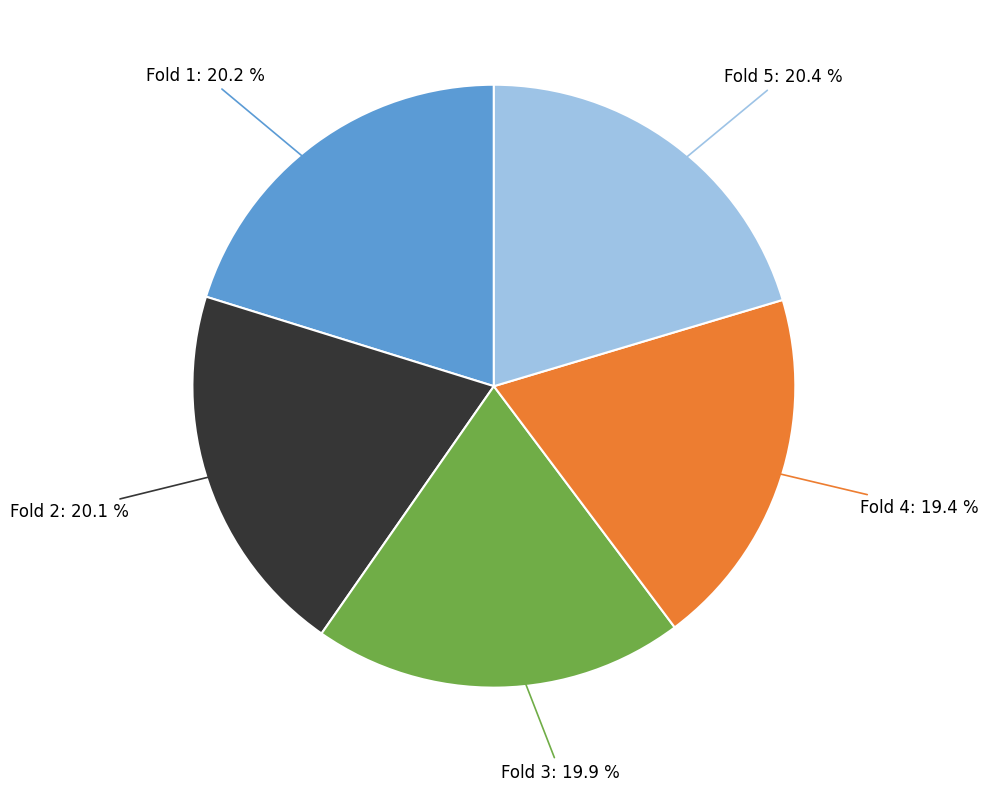

Is there any slice that represents more than half of the pie?

No